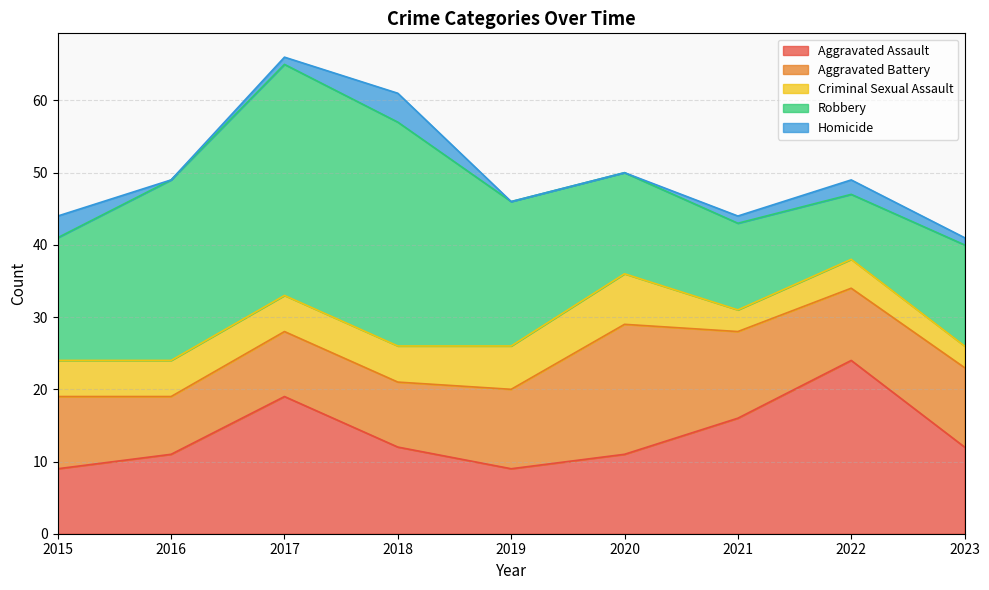

True or false: Robbery and Criminal Sexual Assault cross at least once.

False